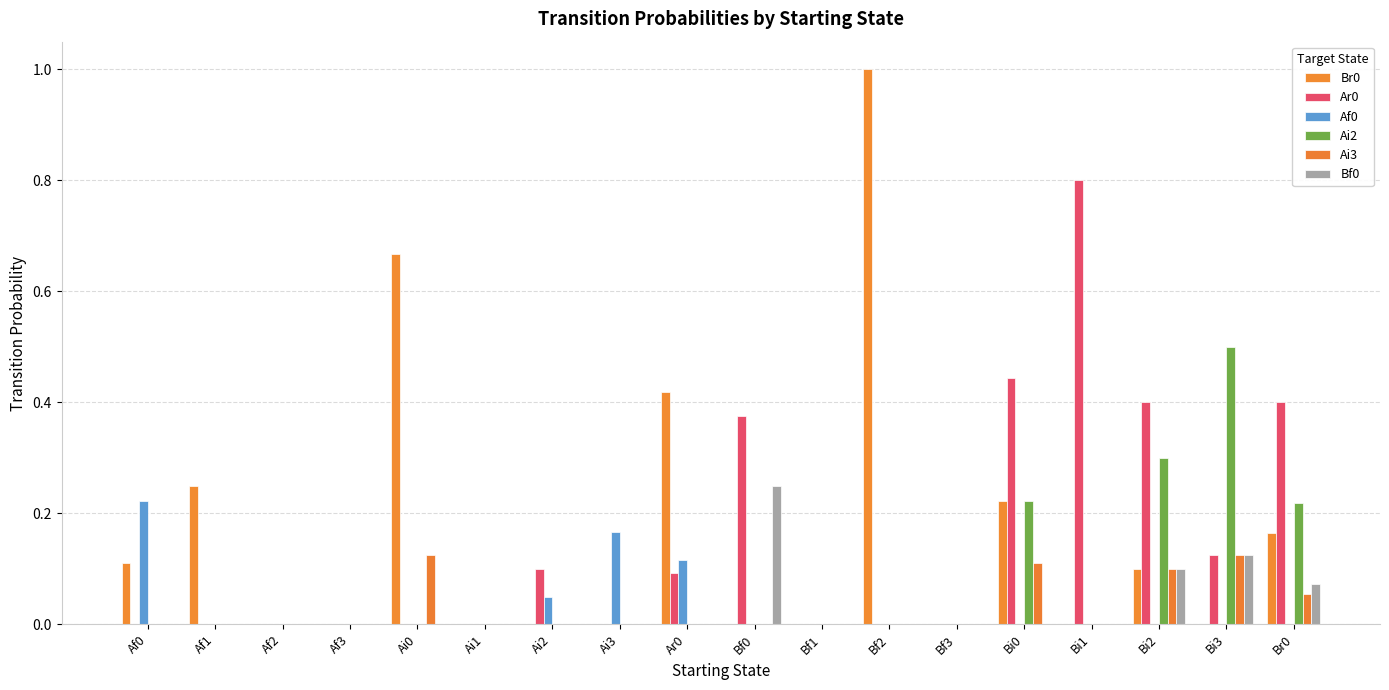

Reading right to left, transcribe all the data shown in this chart.

Br0: Br0=0.2	Bi3=0.0	Bi2=0.1	Bi1=0.0	Bi0=0.2	Bf3=0.0	Bf2=1.0	Bf1=0.0	Bf0=0.0	Ar0=0.4	Ai3=0.0	Ai2=0.0	Ai1=0.0	Ai0=0.7	Af3=0.0	Af2=0.0	Af1=0.2	Af0=0.1
Ar0: Br0=0.4	Bi3=0.1	Bi2=0.4	Bi1=0.8	Bi0=0.4	Bf3=0.0	Bf2=0.0	Bf1=0.0	Bf0=0.4	Ar0=0.1	Ai3=0.0	Ai2=0.1	Ai1=0.0	Ai0=0.0	Af3=0.0	Af2=0.0	Af1=0.0	Af0=0.0
Af0: Br0=0.0	Bi3=0.0	Bi2=0.0	Bi1=0.0	Bi0=0.0	Bf3=0.0	Bf2=0.0	Bf1=0.0	Bf0=0.0	Ar0=0.1	Ai3=0.2	Ai2=0.1	Ai1=0.0	Ai0=0.0	Af3=0.0	Af2=0.0	Af1=0.0	Af0=0.2
Ai2: Br0=0.2	Bi3=0.5	Bi2=0.3	Bi1=0.0	Bi0=0.2	Bf3=0.0	Bf2=0.0	Bf1=0.0	Bf0=0.0	Ar0=0.0	Ai3=0.0	Ai2=0.0	Ai1=0.0	Ai0=0.0	Af3=0.0	Af2=0.0	Af1=0.0	Af0=0.0
Ai3: Br0=0.1	Bi3=0.1	Bi2=0.1	Bi1=0.0	Bi0=0.1	Bf3=0.0	Bf2=0.0	Bf1=0.0	Bf0=0.0	Ar0=0.0	Ai3=0.0	Ai2=0.0	Ai1=0.0	Ai0=0.1	Af3=0.0	Af2=0.0	Af1=0.0	Af0=0.0
Bf0: Br0=0.1	Bi3=0.1	Bi2=0.1	Bi1=0.0	Bi0=0.0	Bf3=0.0	Bf2=0.0	Bf1=0.0	Bf0=0.2	Ar0=0.0	Ai3=0.0	Ai2=0.0	Ai1=0.0	Ai0=0.0	Af3=0.0	Af2=0.0	Af1=0.0	Af0=0.0